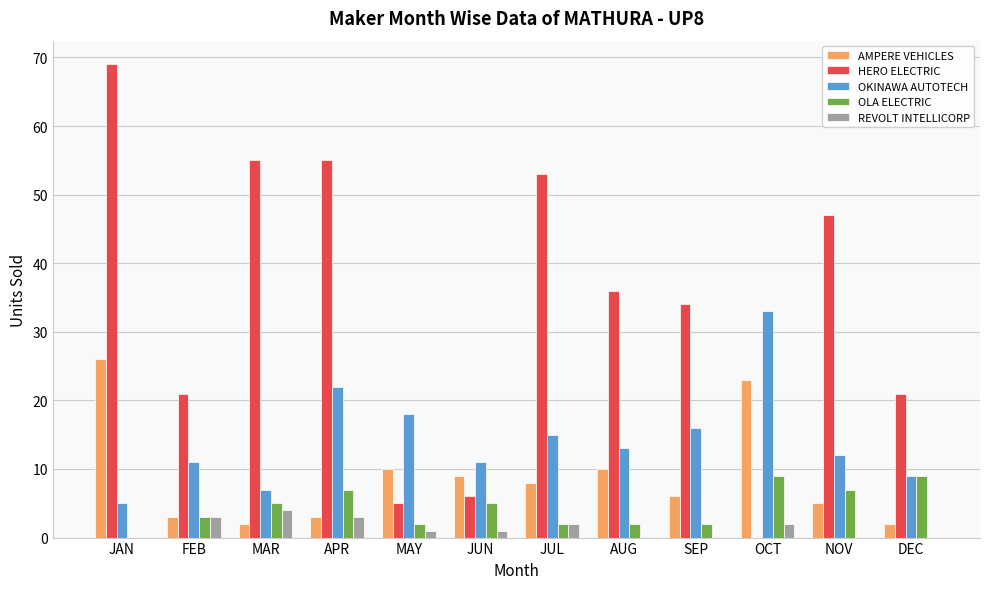

Does the chart contain stacked bars?

No